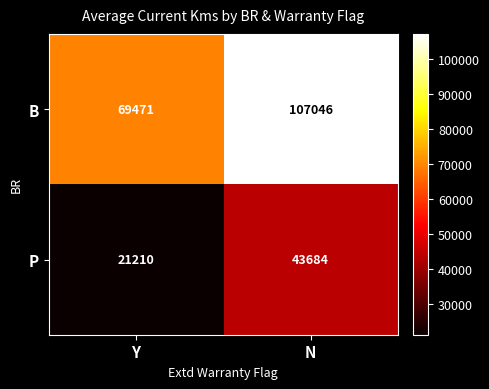

Rank the series by their average value, from lowest to highest.

P, B